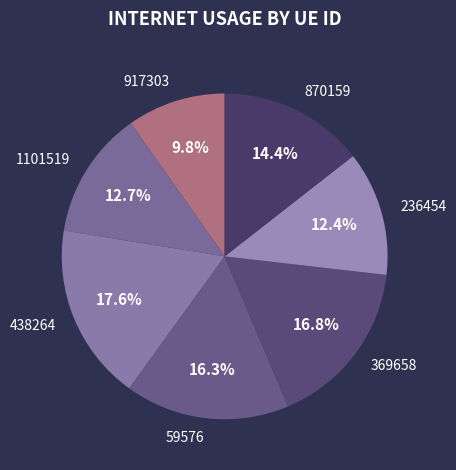

To the nearest percent, what is the average slice percentage?

14%